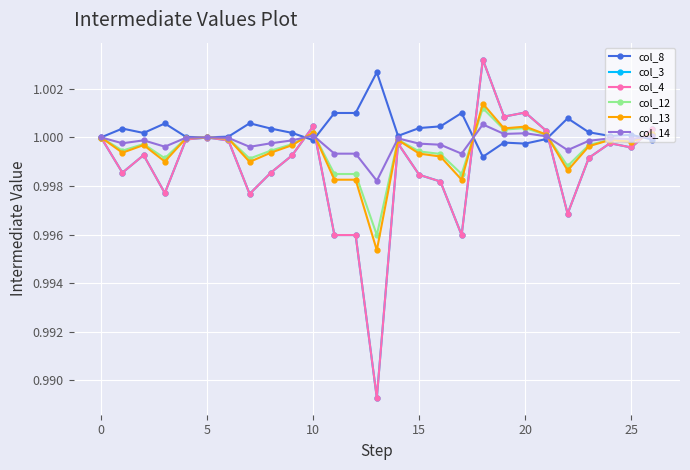

What is the value of the col_4 point at the 6th from the left?

1.0